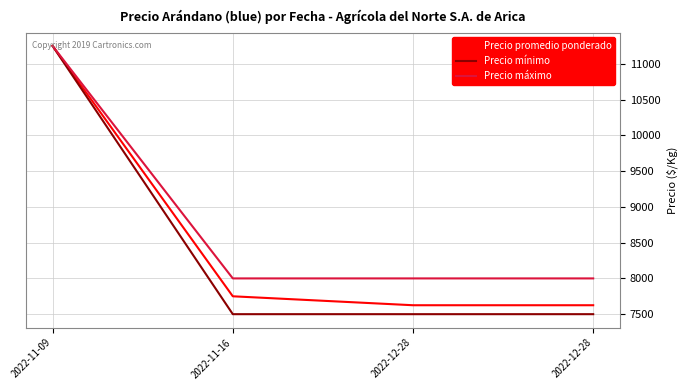

Rank the series at 2022-11-09 from highest to lowest value.

Precio promedio ponderado, Precio mínimo, Precio máximo